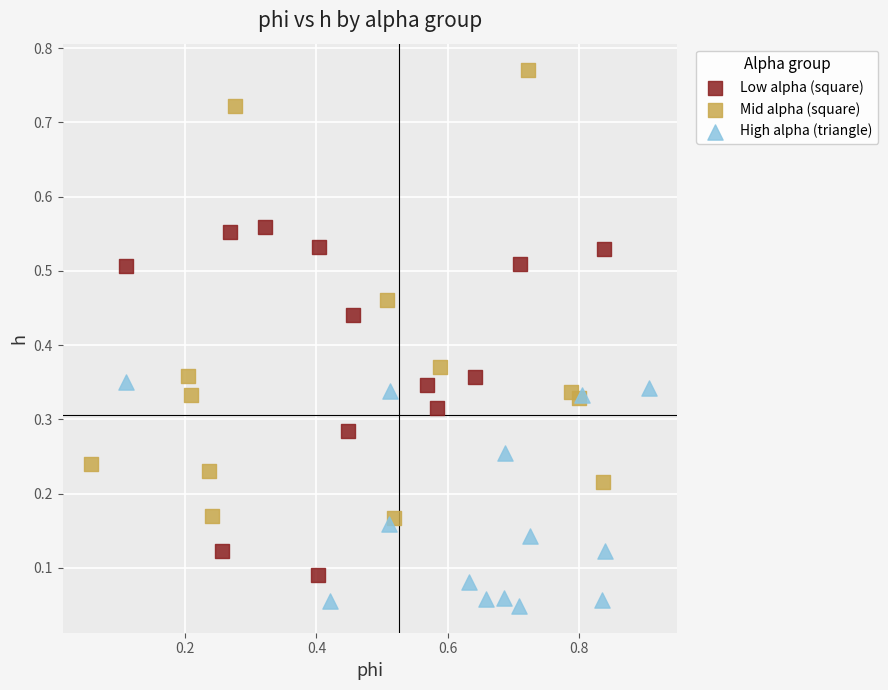

What are all the series names shown in the legend?

Low alpha (square), Mid alpha (square), High alpha (triangle)